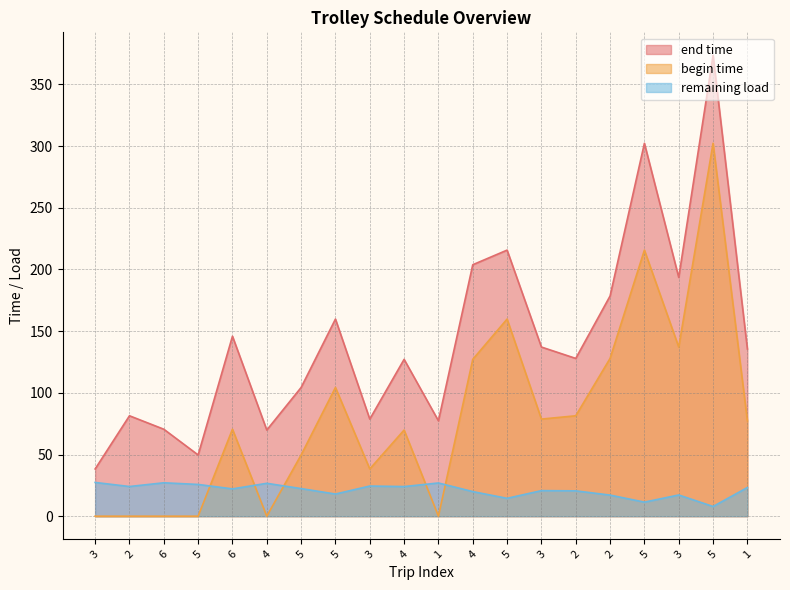

The begin time series shows 0.0 at 2. True or false?

True